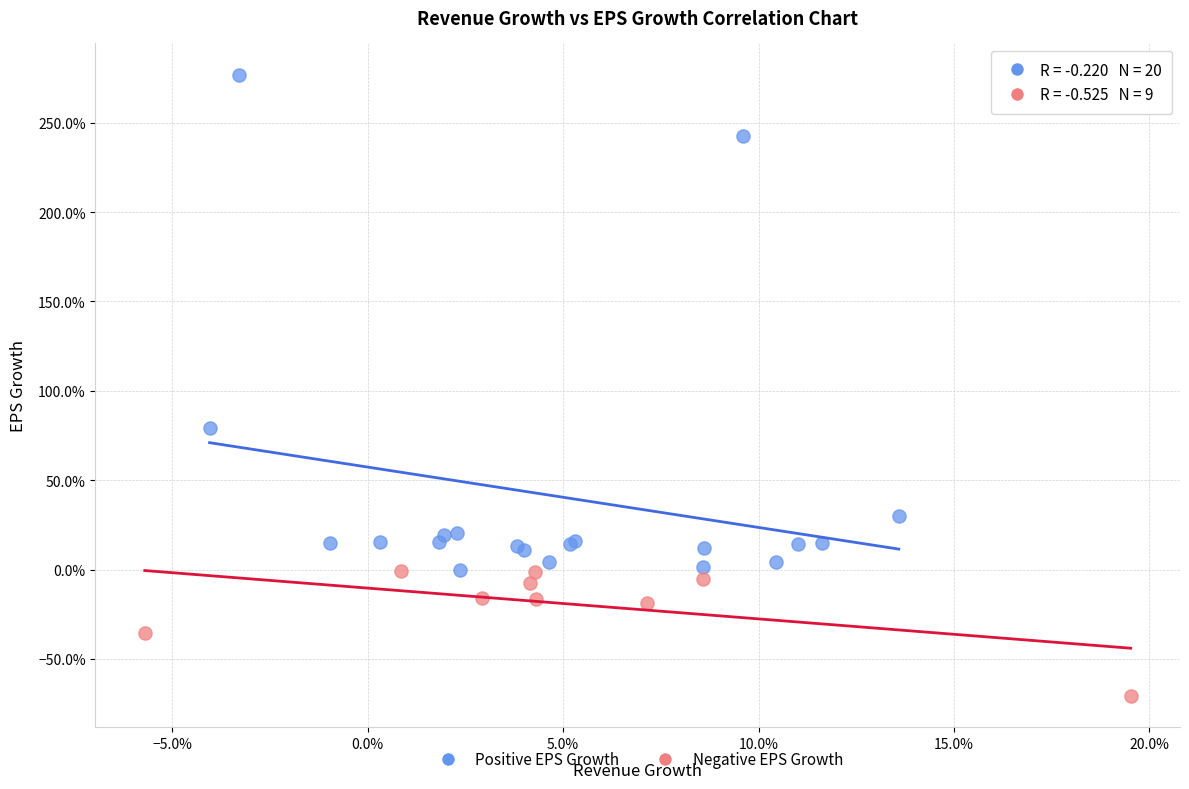

Which series reaches the maximum Y coordinate?

Positive EPS Growth